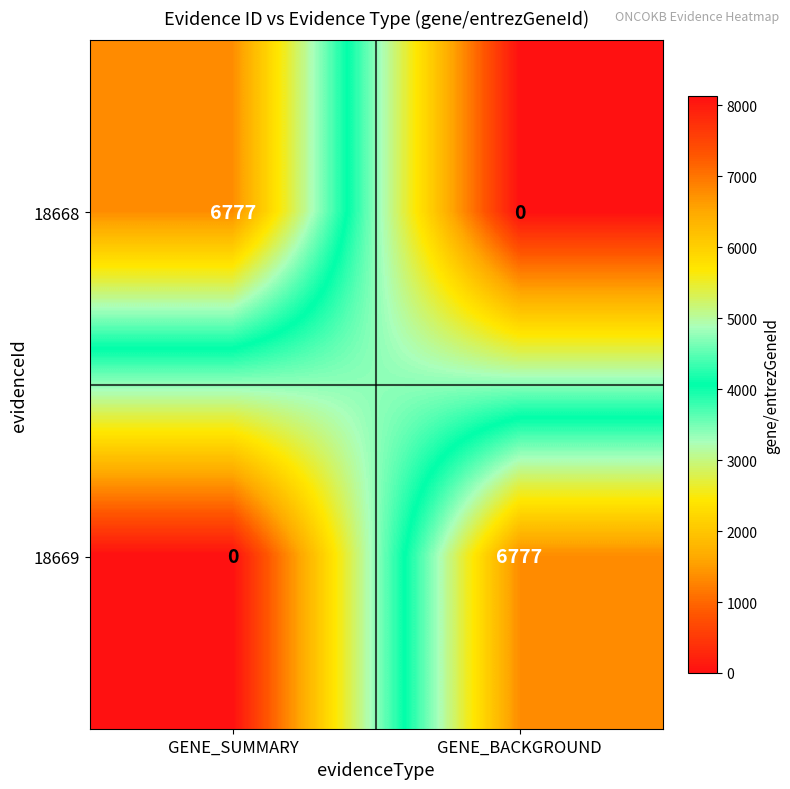

What is the maximum value for 18669?

6777